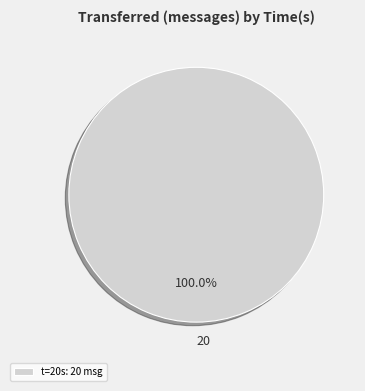

Which slice represents more than half of the pie?

t=20s: 20 msg